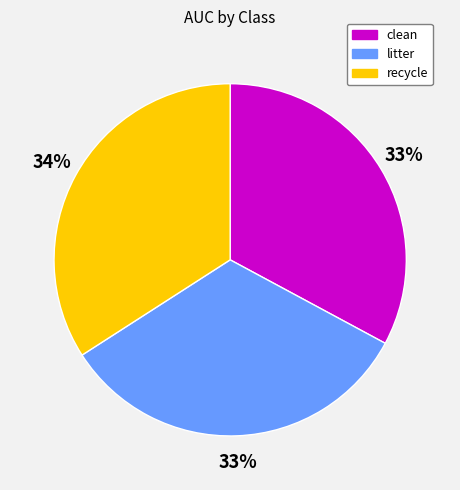

Which category has the biggest portion of the pie?

recycle